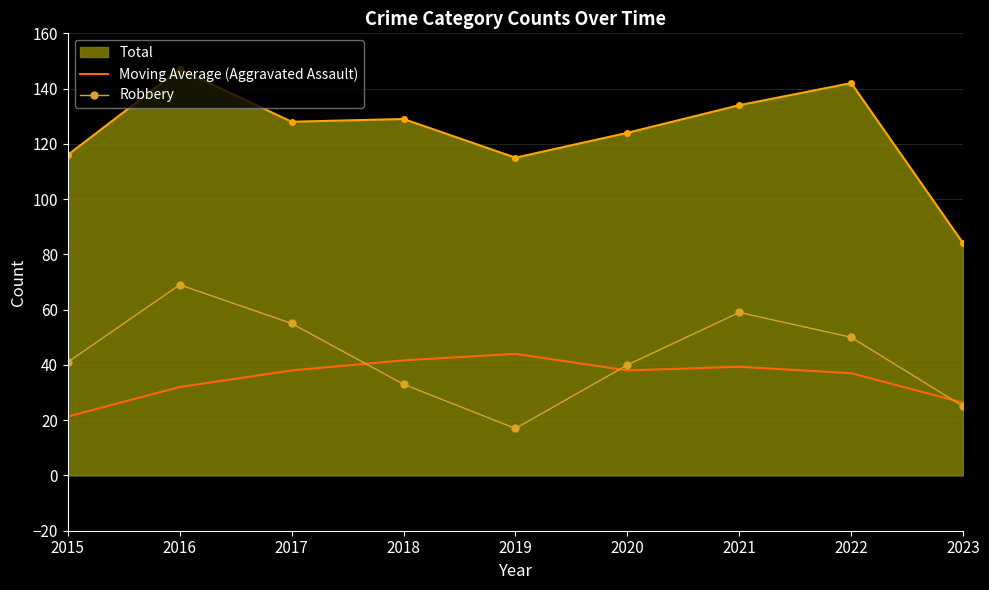

At 2015, list the series in order from largest to smallest.

Total, Robbery, Moving Average (Aggravated Assault)